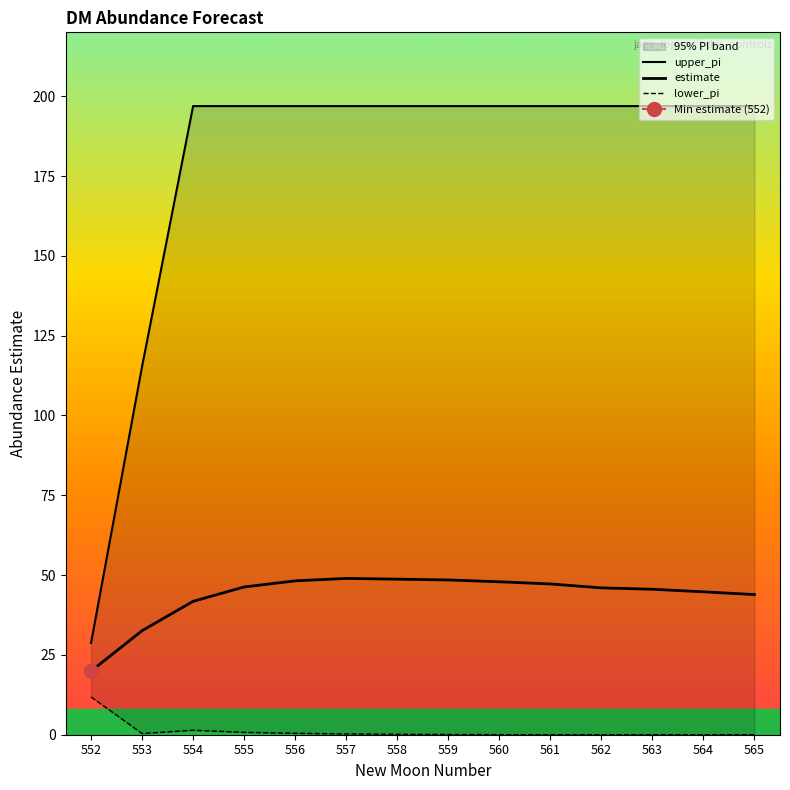

Does the chart have visible grid lines?

No